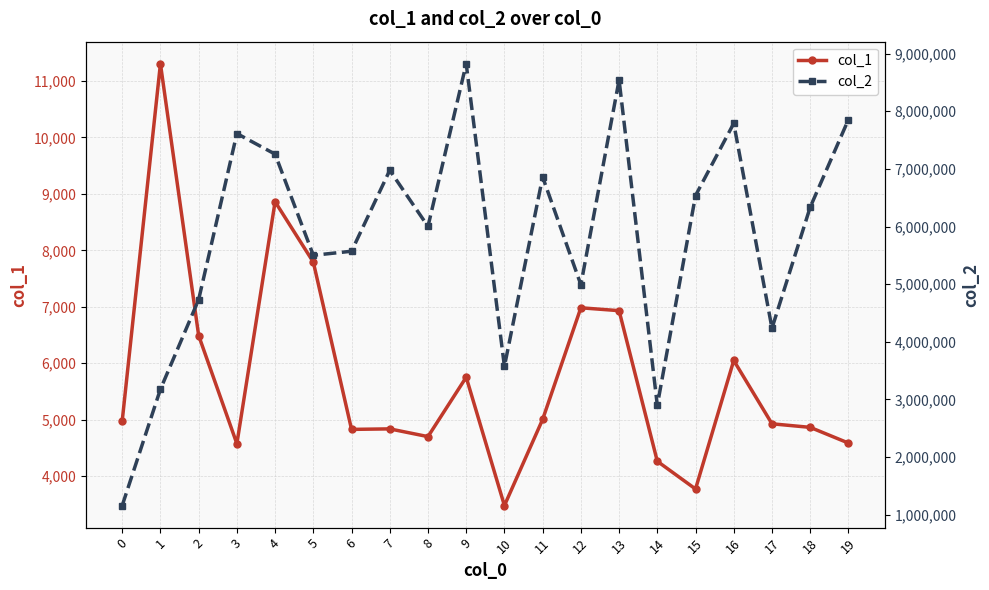

True or false: col_1 has a value of 11306 at 1.

True